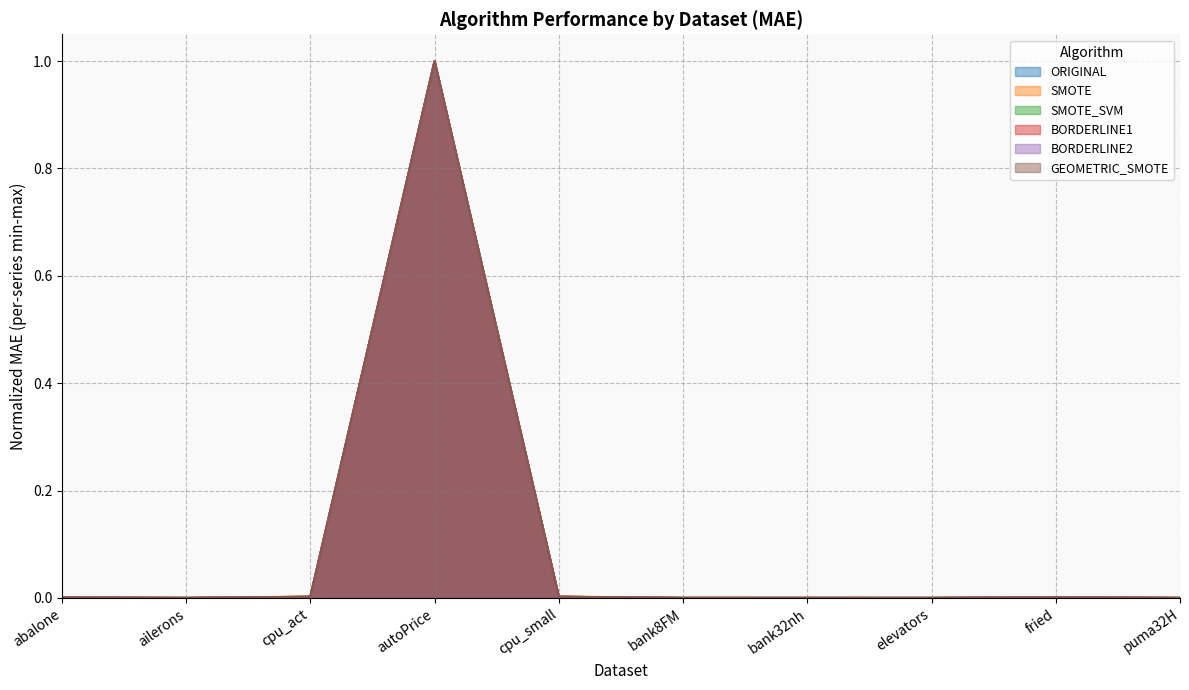

How many lines are shown in the chart?

6